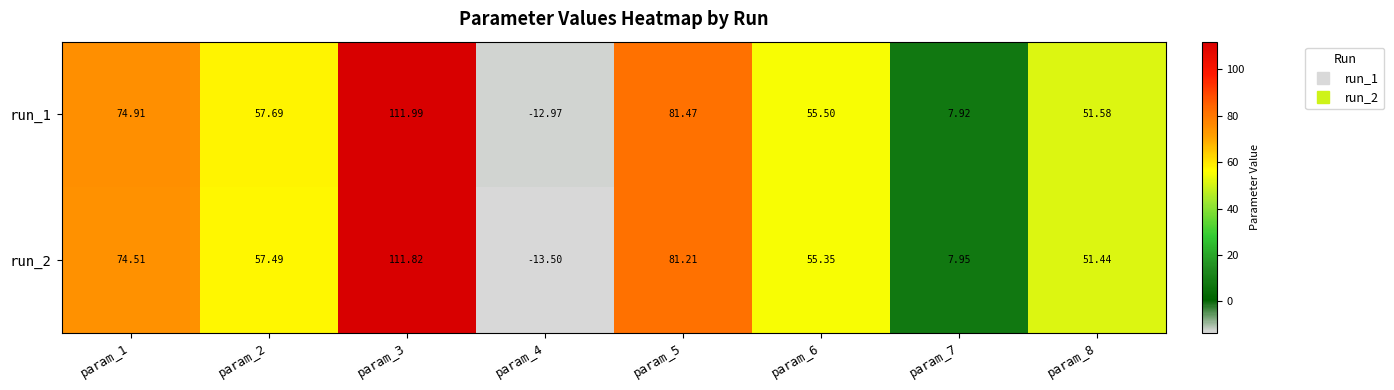

Count the number of data series in this chart.

2